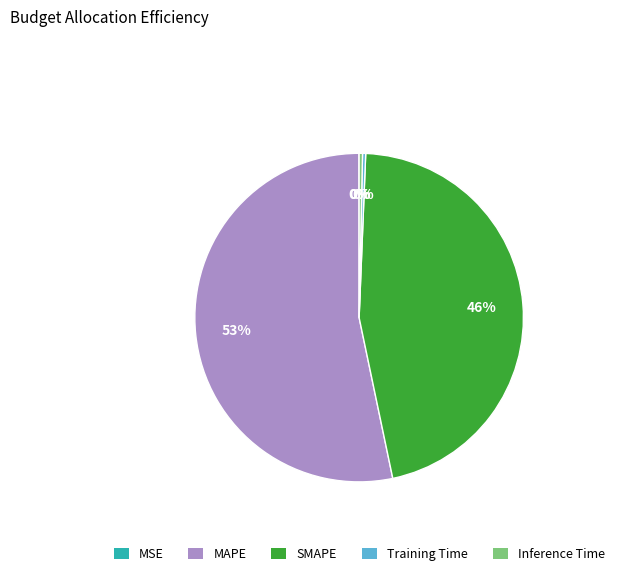

Which has a higher value, MAPE or Training Time?

MAPE